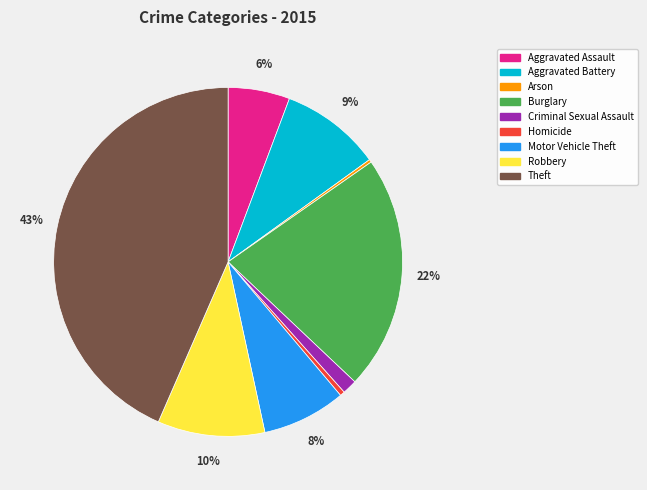

What percentage is the Motor Vehicle Theft slice, to the nearest percent?

8%